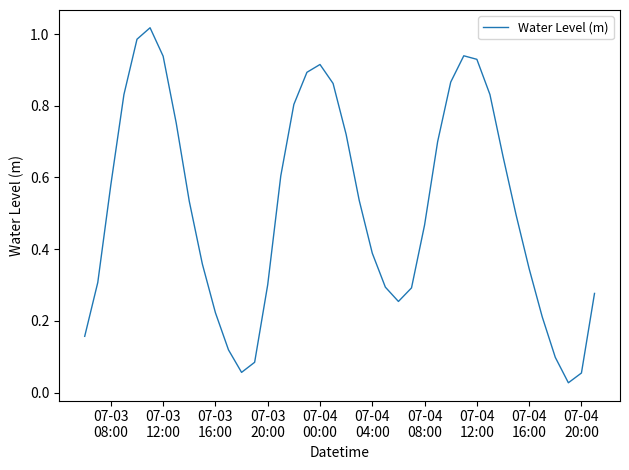

Does the chart display data point markers on the line(s)?

No